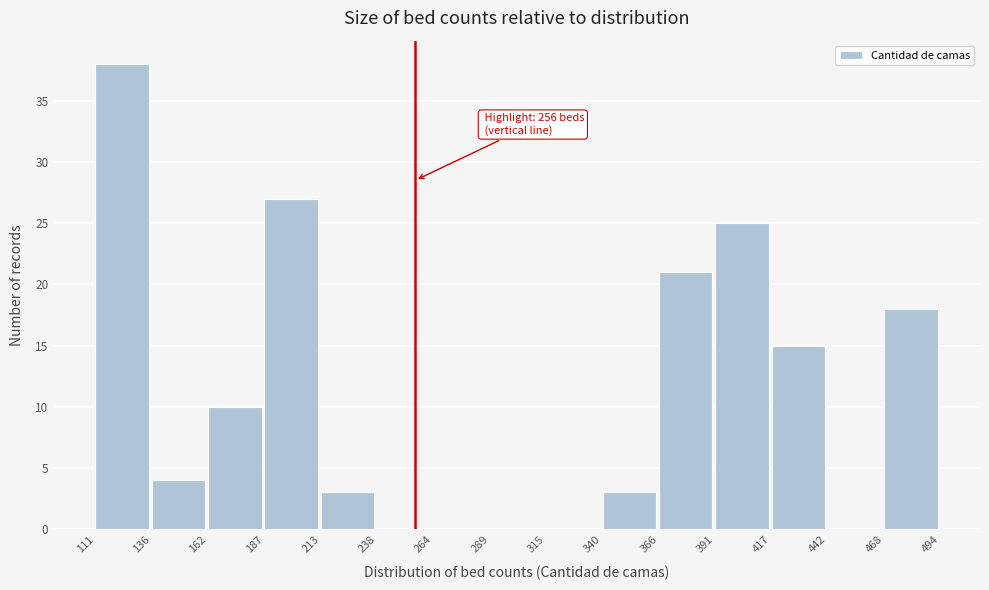

Which range on the x-axis has the tallest bar?

111 to 136